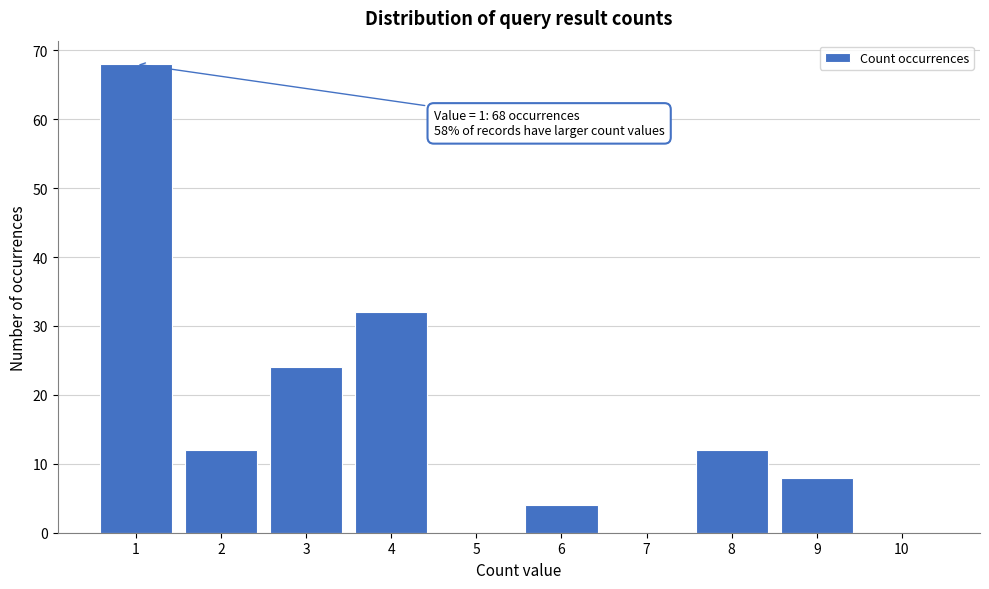

Over which range of the x-axis is the bar tallest?

0.5 to 1.5